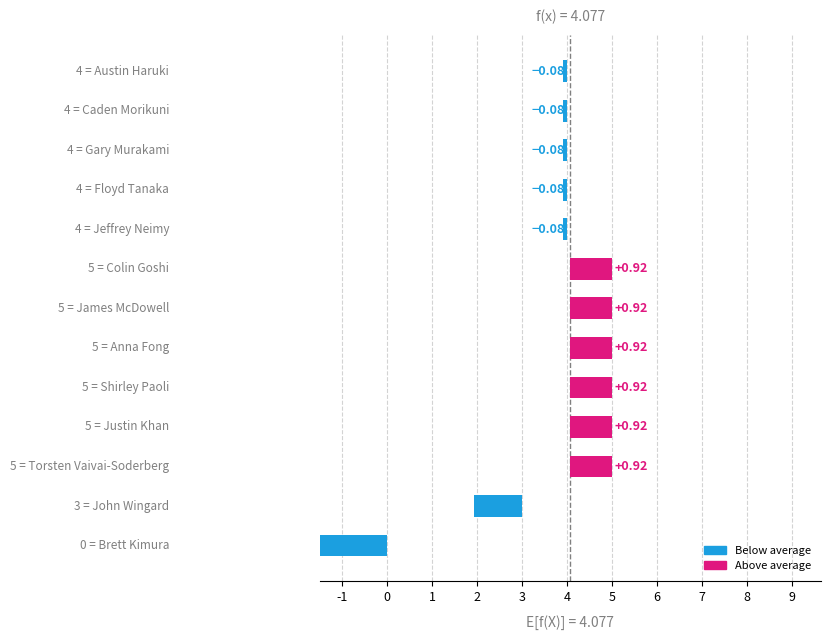

Are the bars horizontal?

Yes